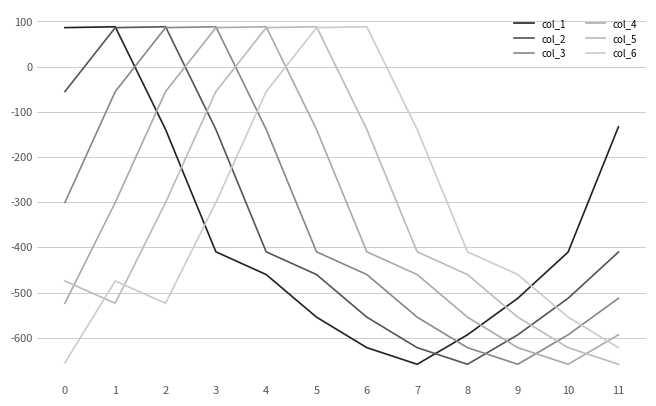

What is the difference between the second highest and minimum values in the col_6 series?

741.7